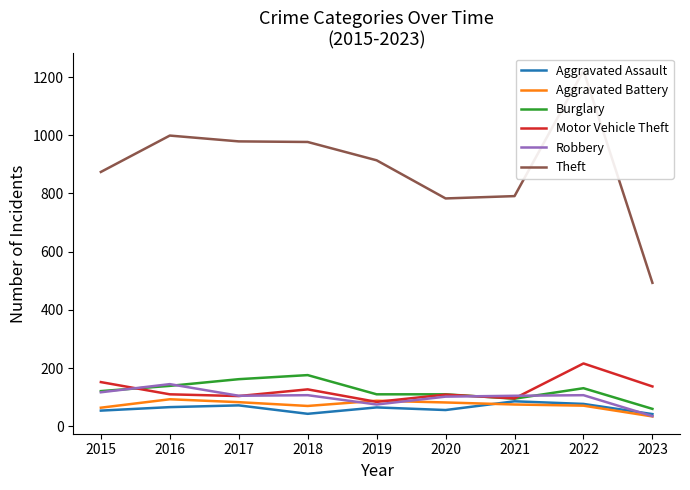

True or false: Burglary has more than 0 points higher than both neighbors.

True